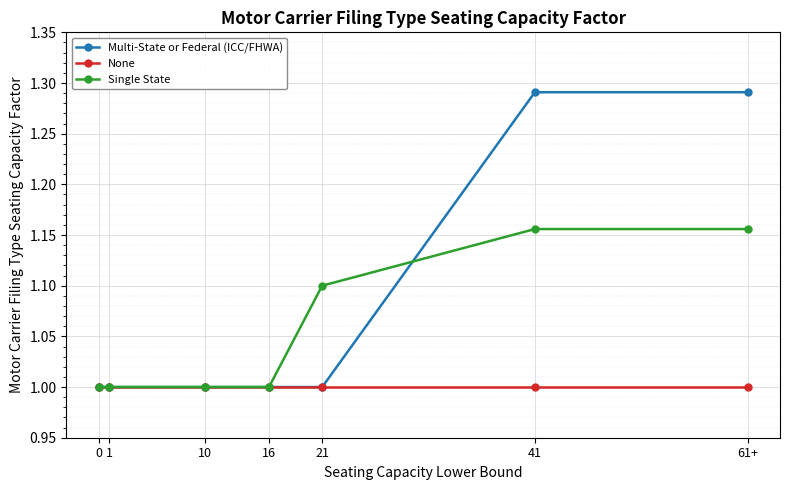

What is the average value of the Single State series?

1.1